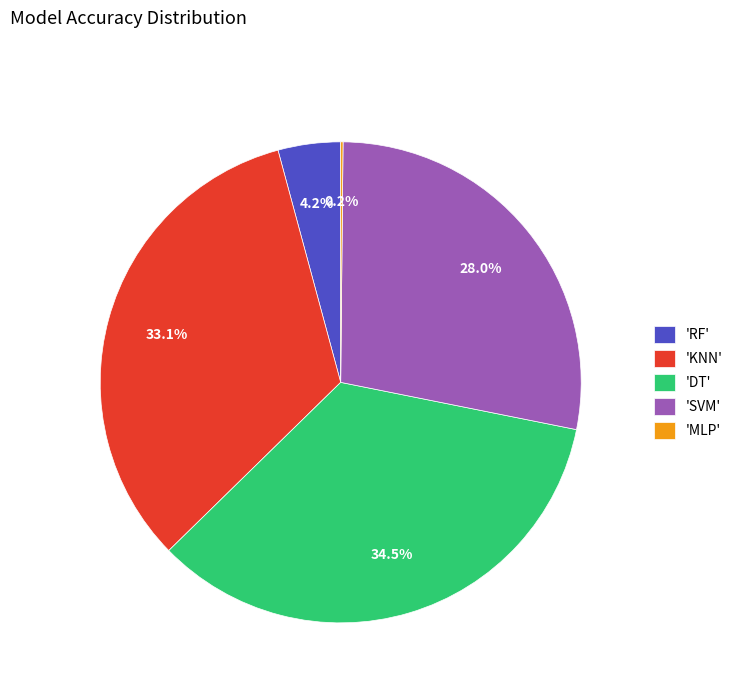

Do 'DT' and 'RF' together represent more than half of the pie?

No